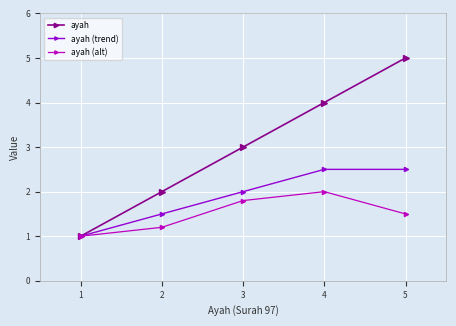

At which category is the sum across all series the highest?

5